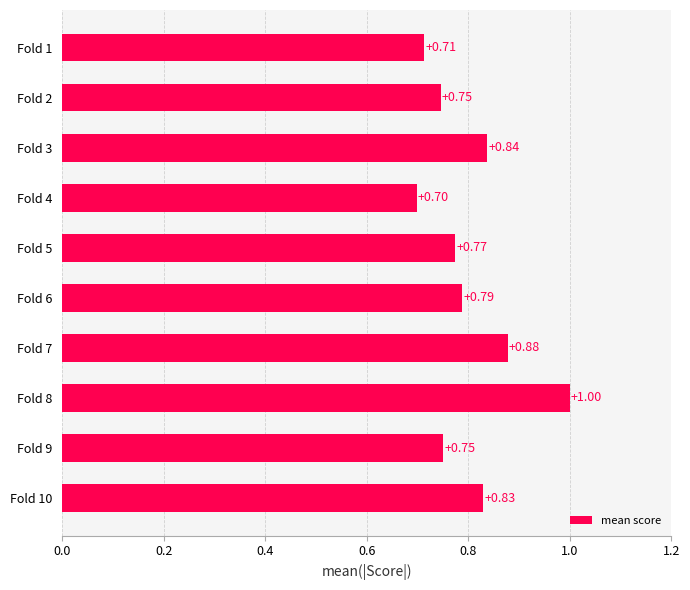

Which has a higher value, Fold 2 or Fold 5?

Fold 5